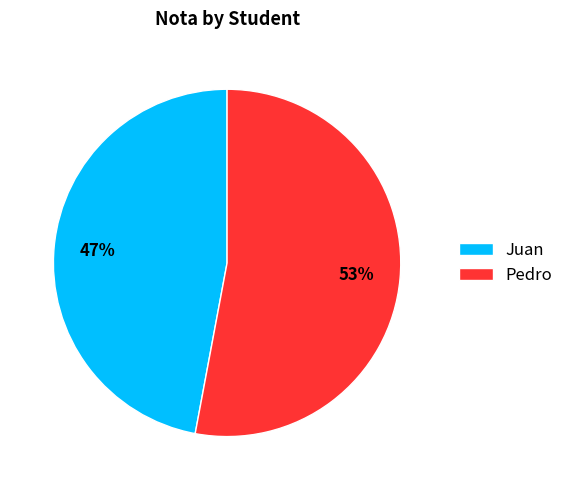

True or false: Juan accounts for 60% of the total.

False